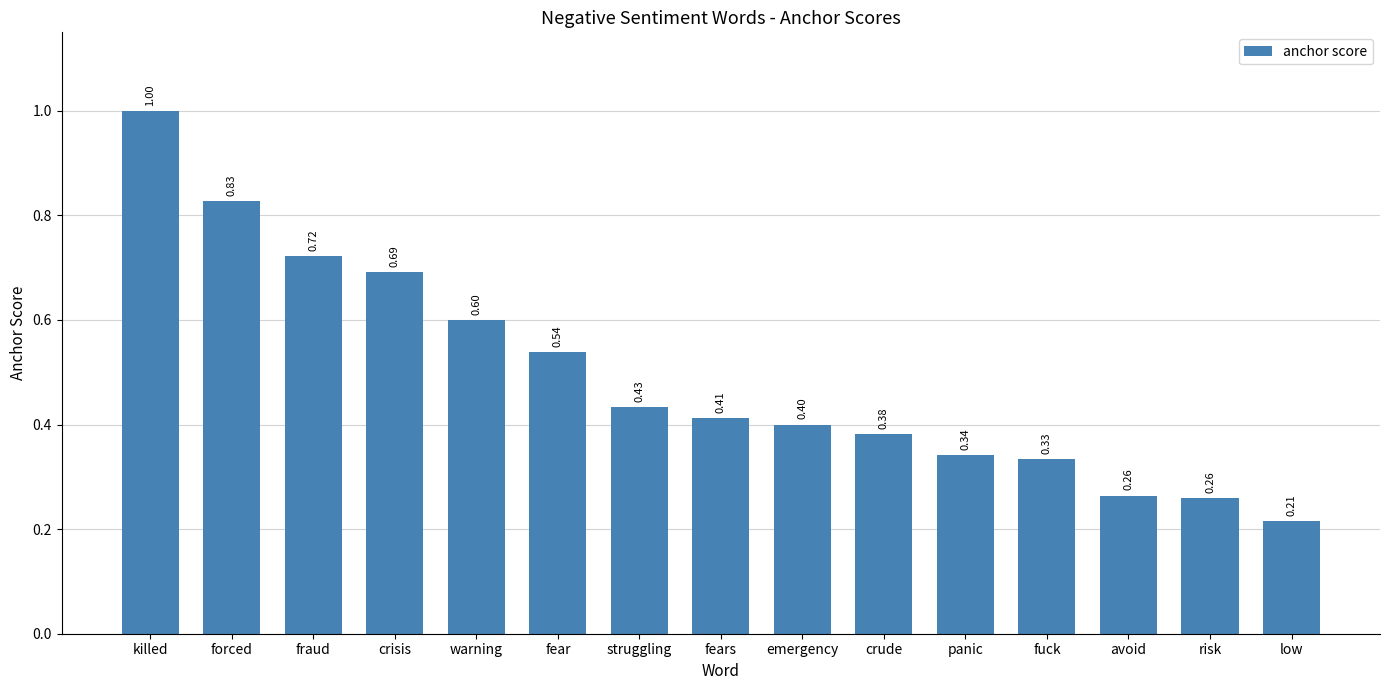

What is the sum of the values at killed and forced?

1.8